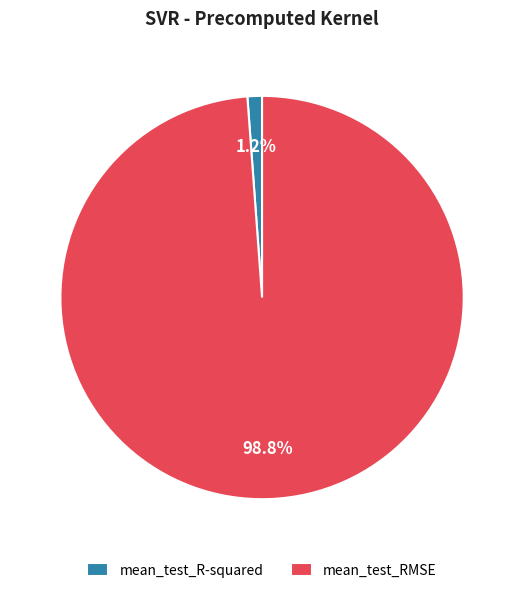

Combined, what portion of the pie is mean_test_RMSE and mean_test_R-squared?

100.0%